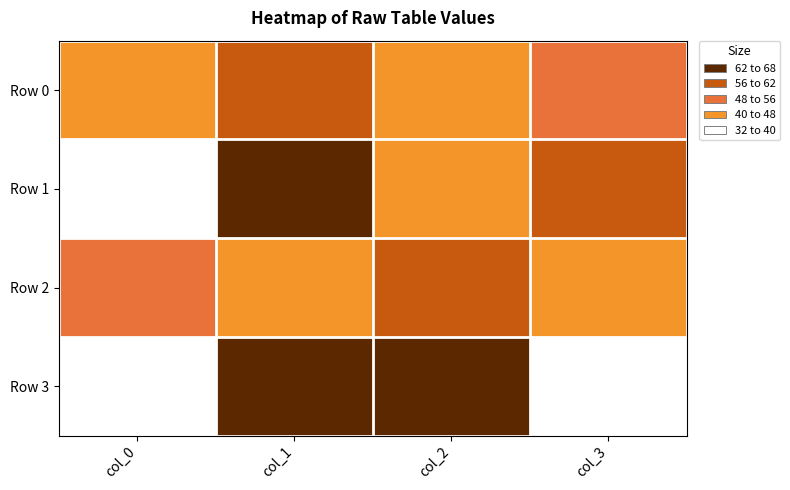

Between col_0 and col_3, which is larger?

col_3